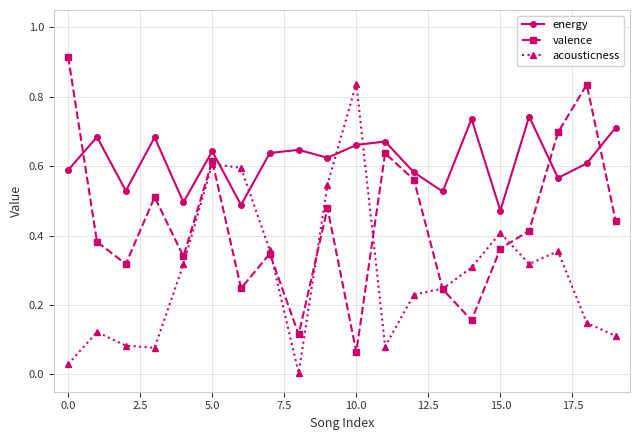

List the series in order of their overall mean, lowest first.

acousticness, valence, energy